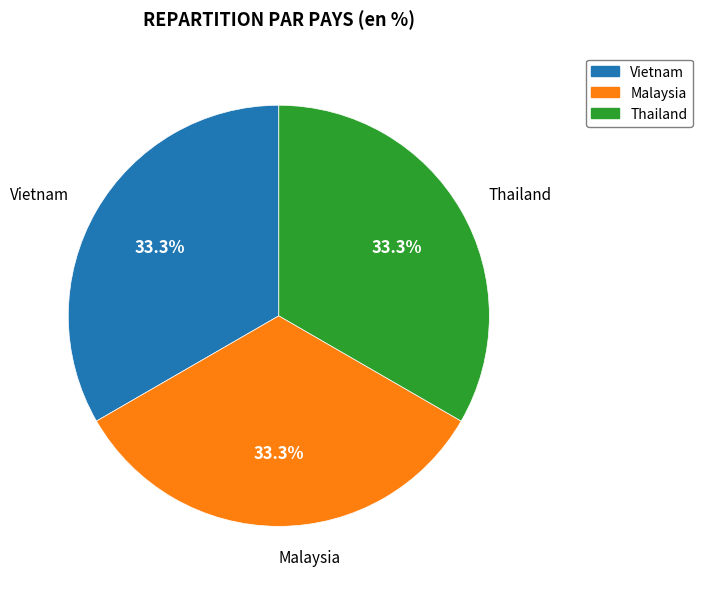

How much of the chart is everything except Thailand?

66.7%